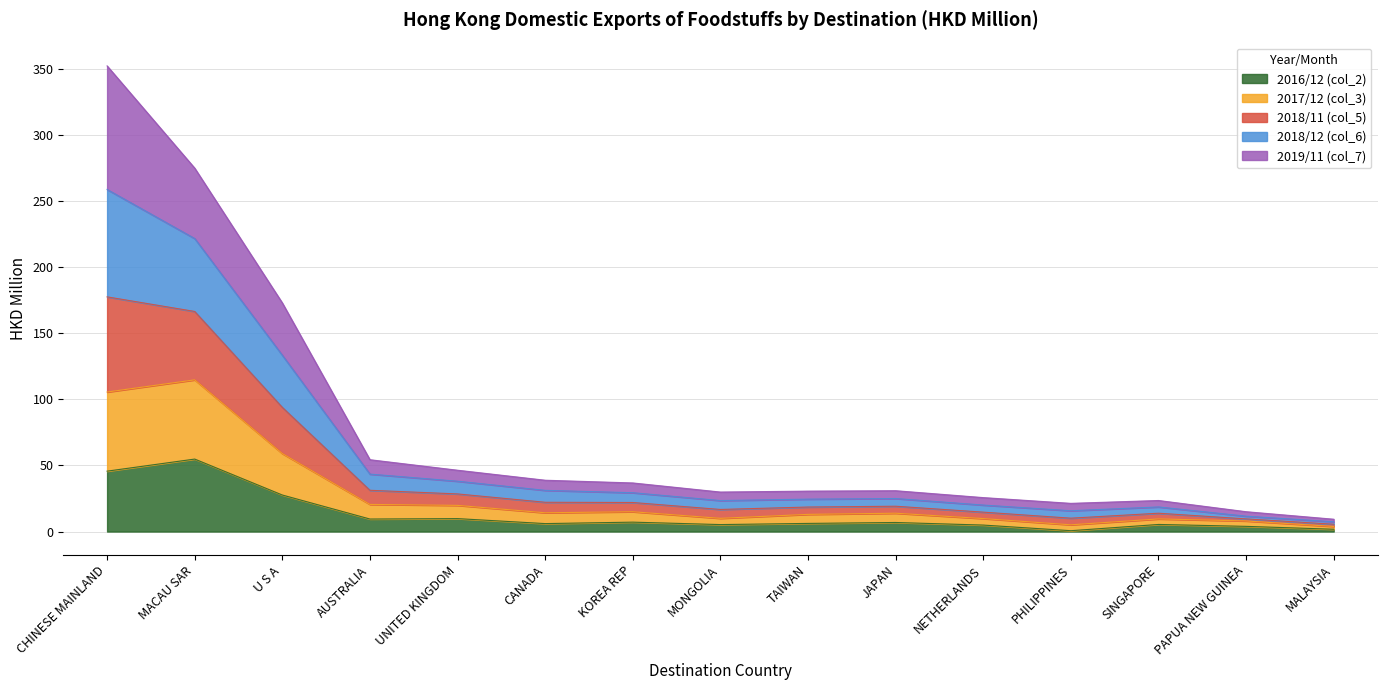

Where is the first local minimum for 2016/12 (col_2)?

AUSTRALIA